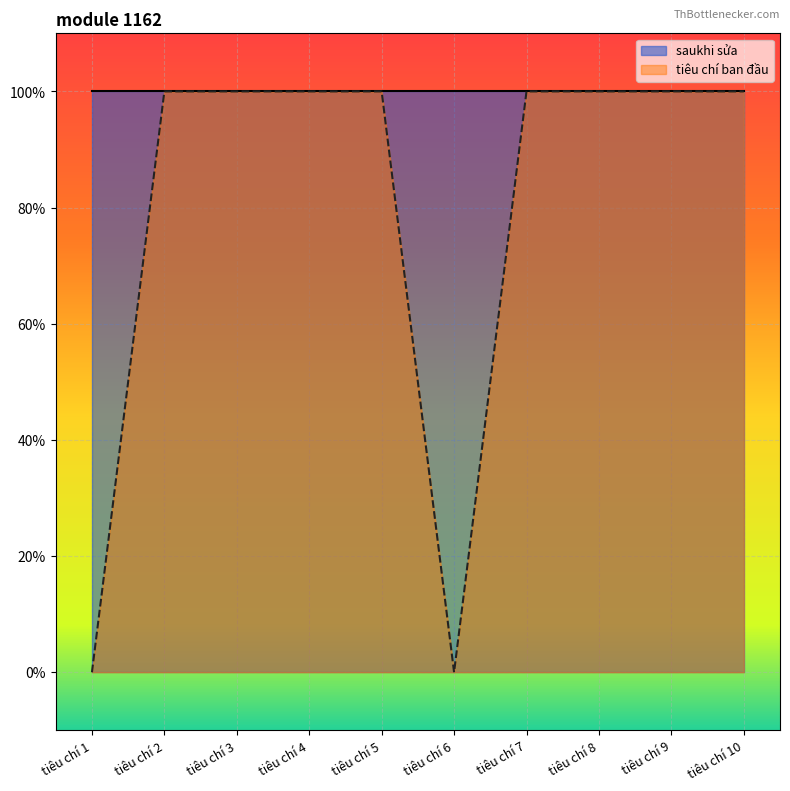

Reading right to left, list all the values displayed in this chart.

1	1	1	1	0	1	1	1	1	0